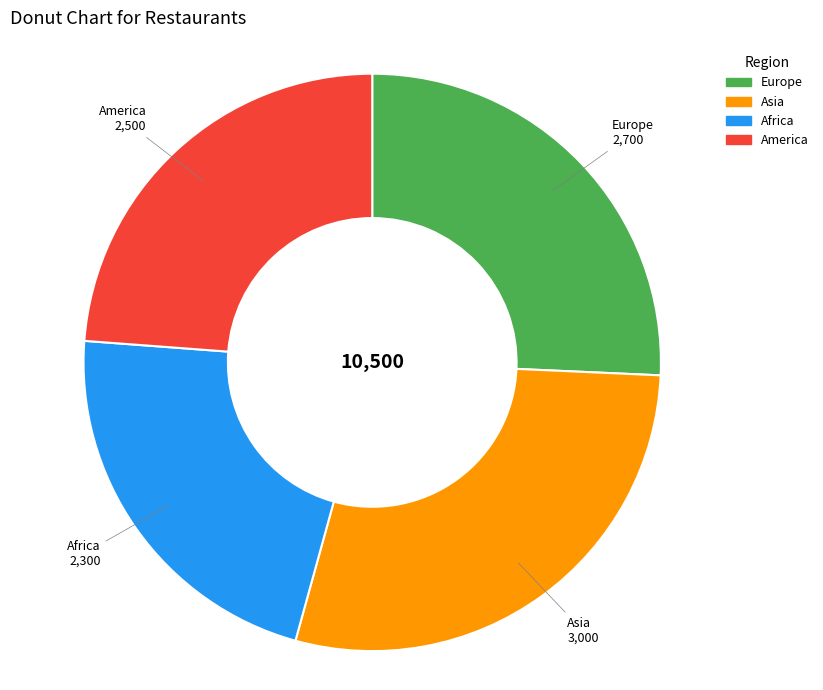

Is there a majority slice in this chart?

No